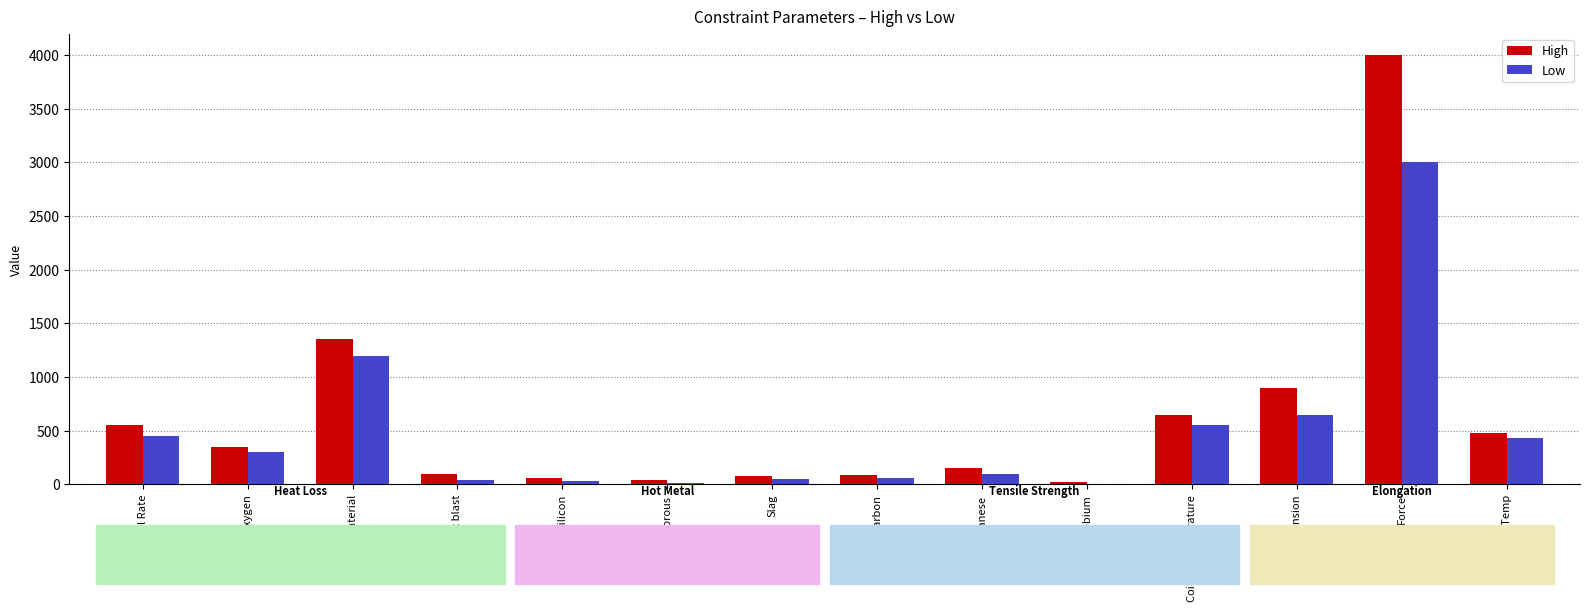

Between Fuel Rate and Slag, which series saw the biggest shift?

High